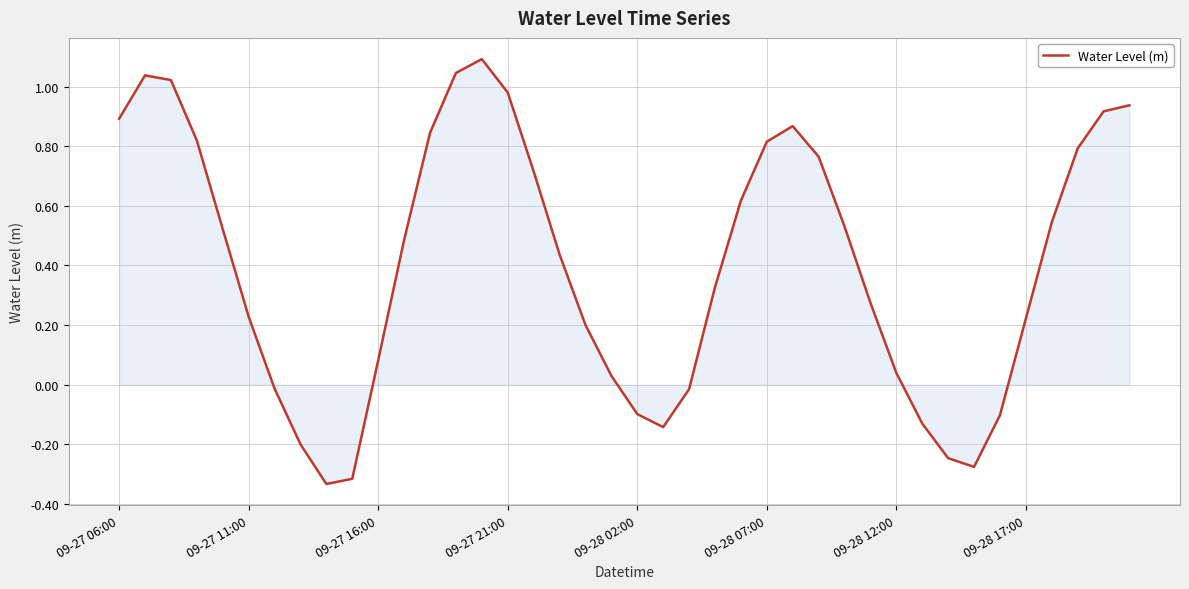

What is the maximum value shown in the chart?

1.1